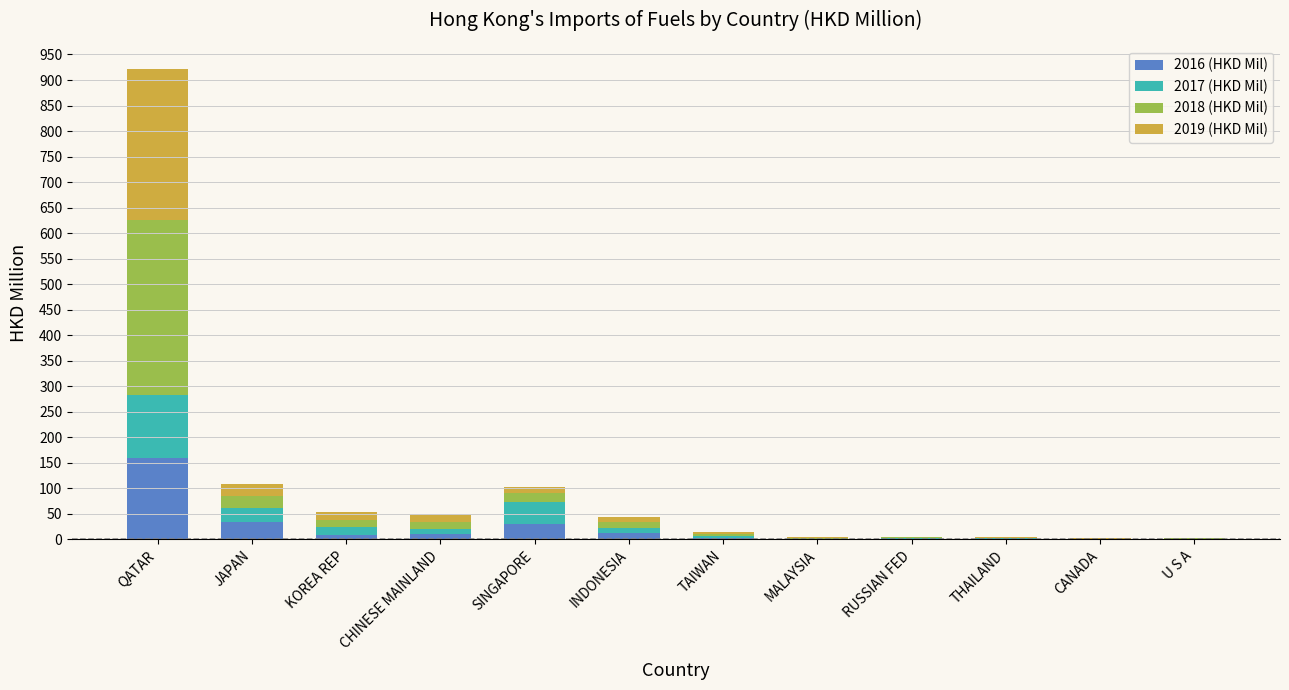

At which category is the sum across all series the highest?

QATAR